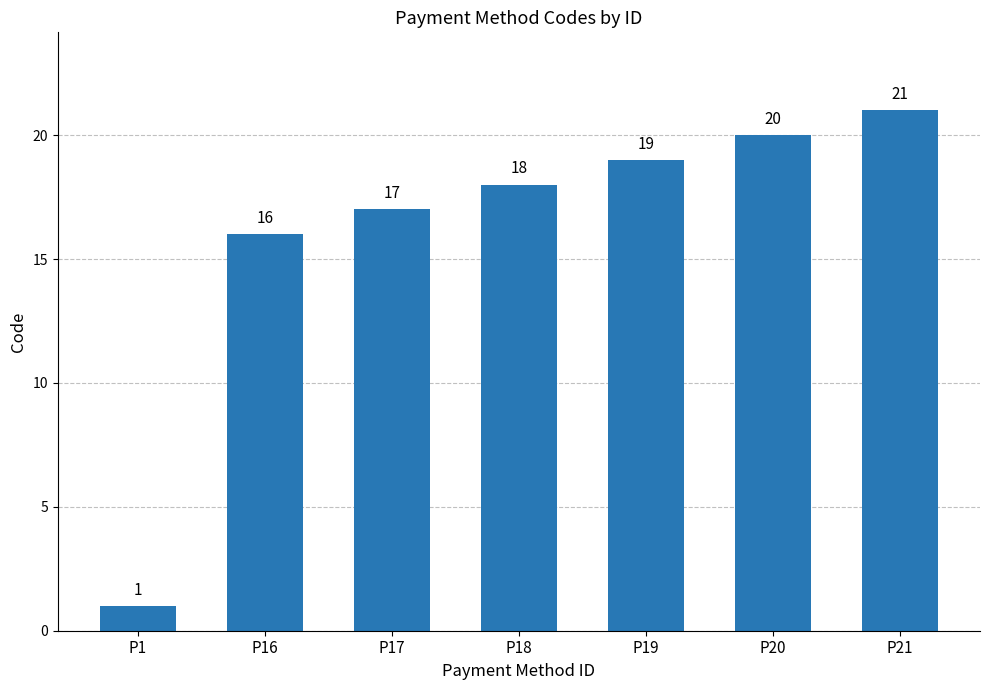

What is the difference between the values at P1 and P19?

18